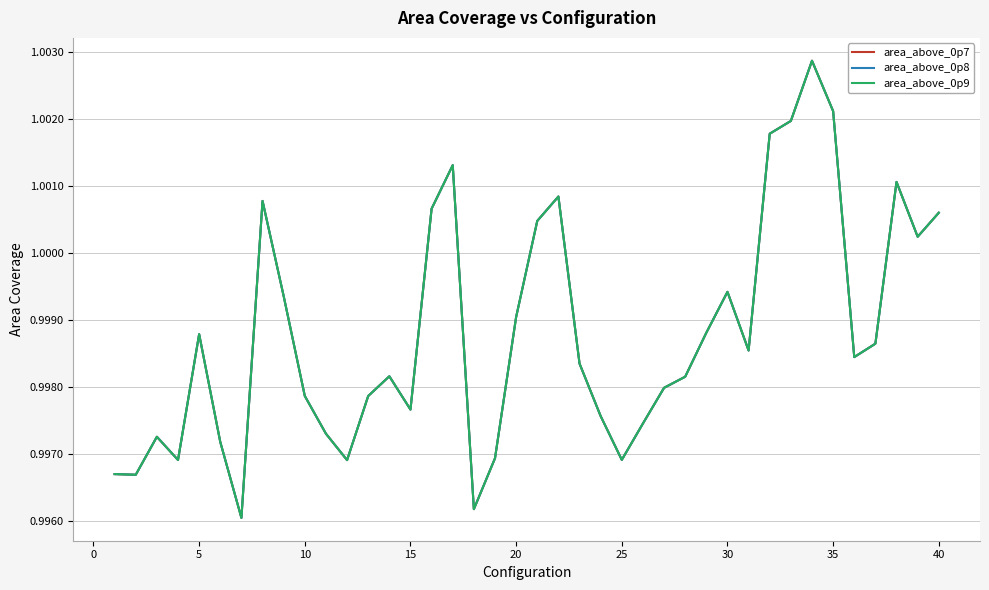

Is this an area chart (filled region under the line)?

No